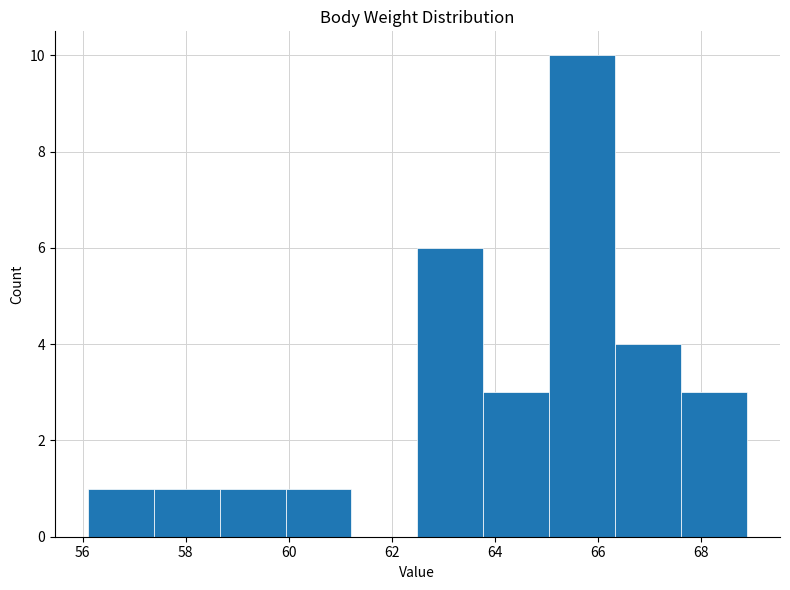

Reading left to right, list every bar in this chart as the range it spans on the x-axis followed by its height. Neither the bar edges nor the heights are printed on the chart, so give them approximately, as read against the axes.

56.10 to 57.38: 1
57.38 to 58.66: 1
58.66 to 59.94: 1
59.94 to 61.22: 1
61.22 to 62.50: 0
62.50 to 63.78: 6
63.78 to 65.06: 3
65.06 to 66.34: 10
66.34 to 67.62: 4
67.62 to 68.90: 3